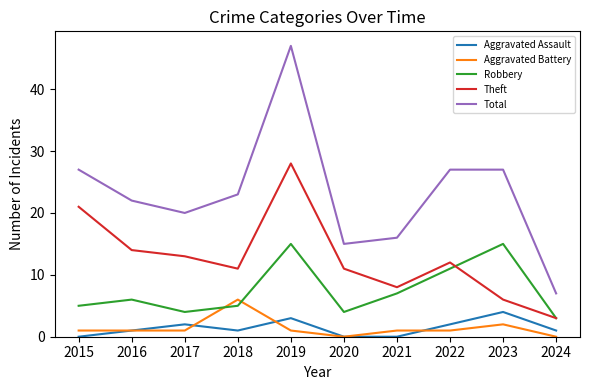

True or false: Robbery and Aggravated Assault intersect in this chart.

False